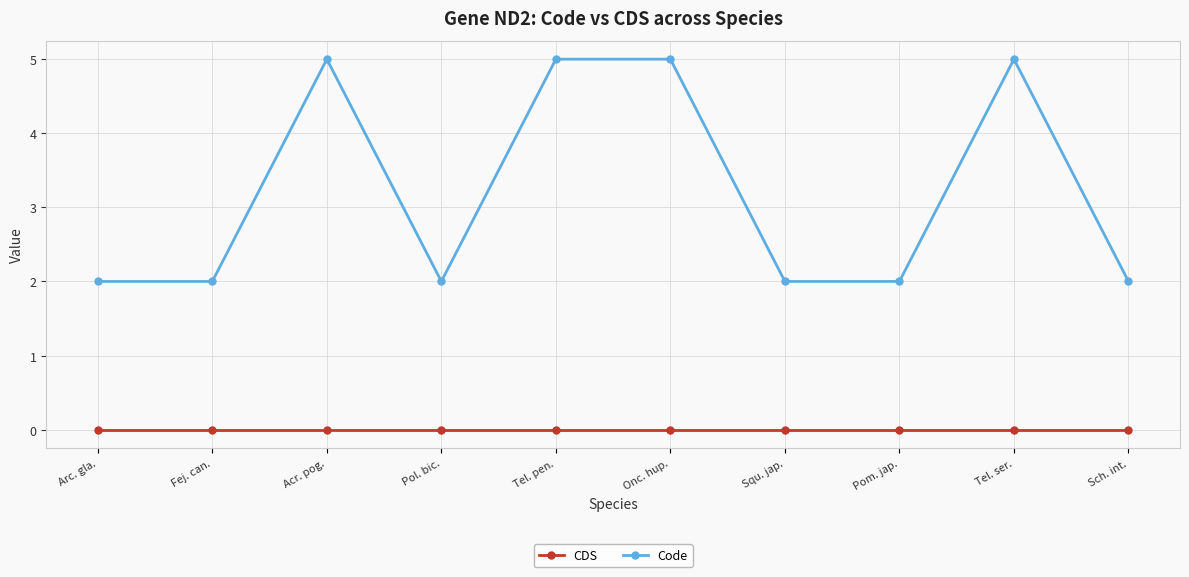

At how many categories does at least one series exceed 1?

10